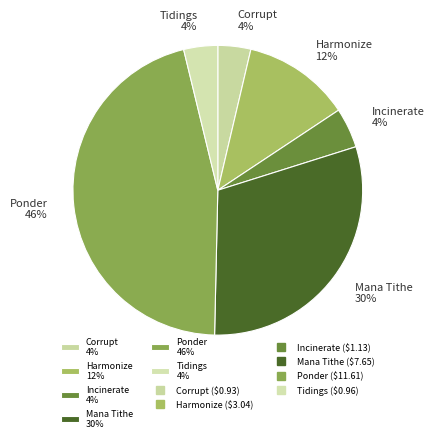

What is the largest slice in the pie chart?

Ponder